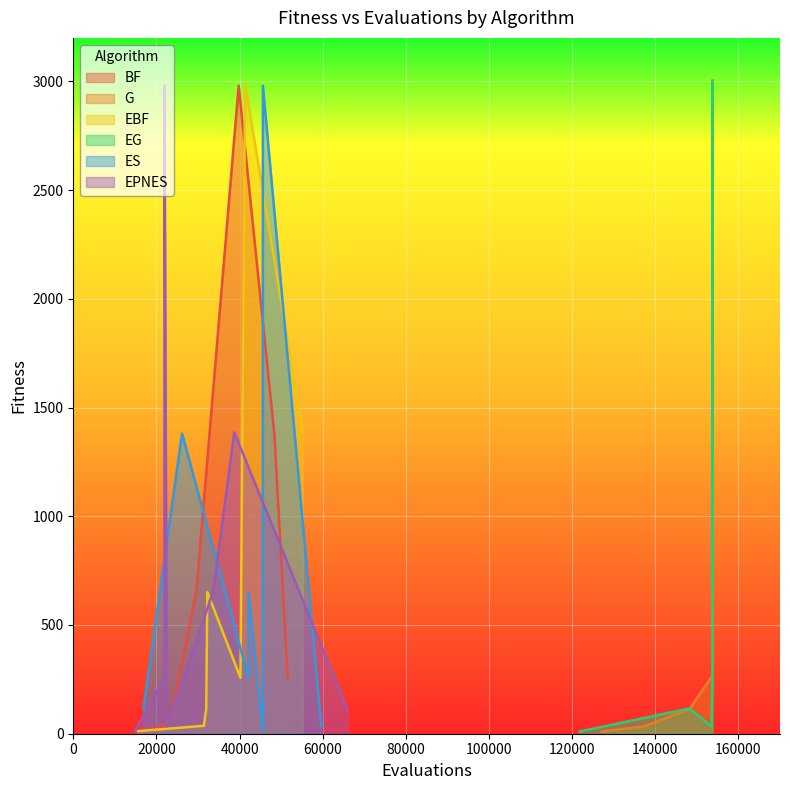

What is the difference between the second highest and second lowest values in the BF series?

1338.0